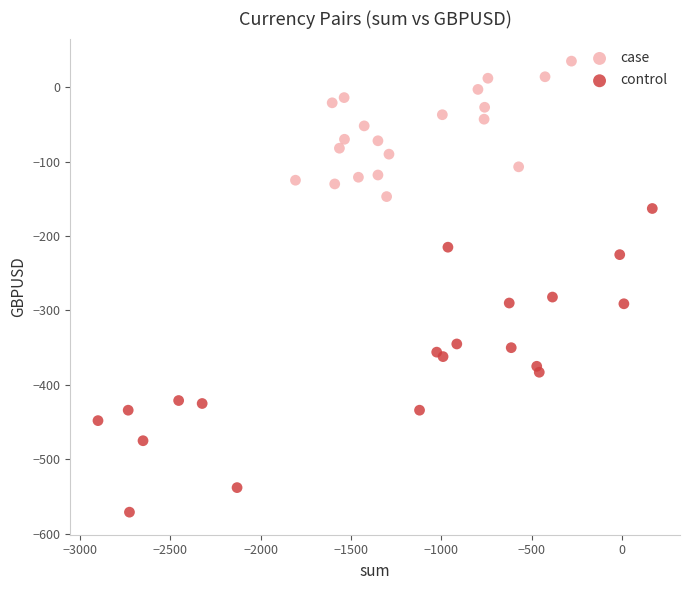

Which series reaches the minimum Y coordinate?

control